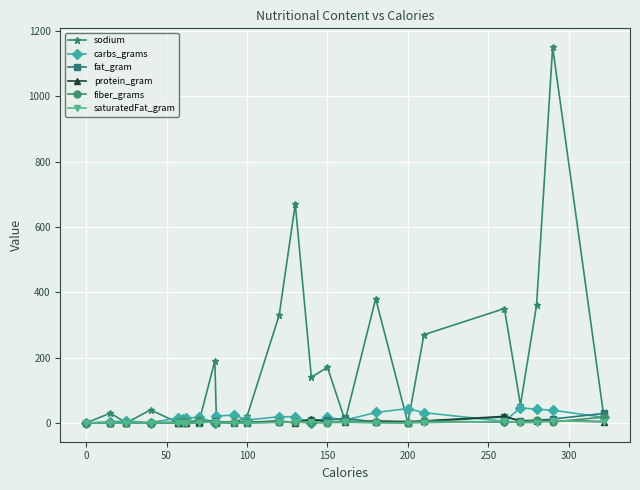

At how many categories does at least one series exceed 303?

6